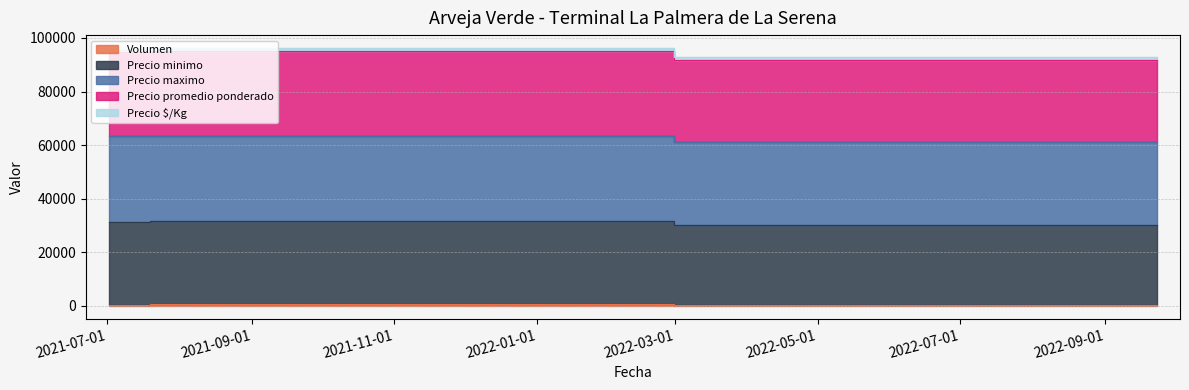

Which series has the largest range (max minus min)?

Precio minimo